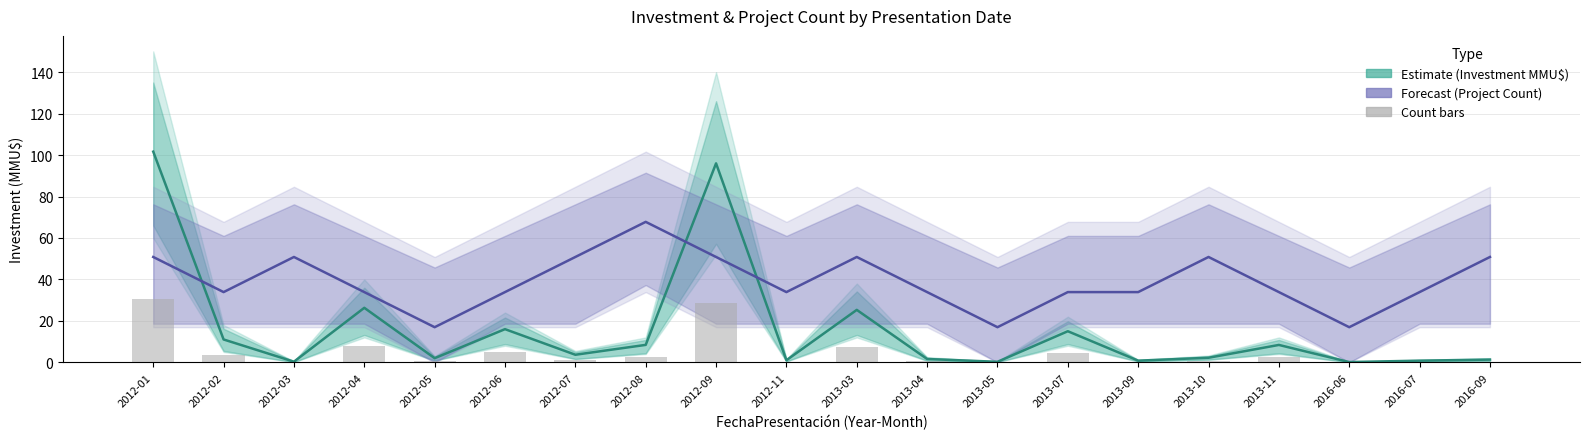

What is the lowest value of the Estimate (Investment MMU$) series?

0.1